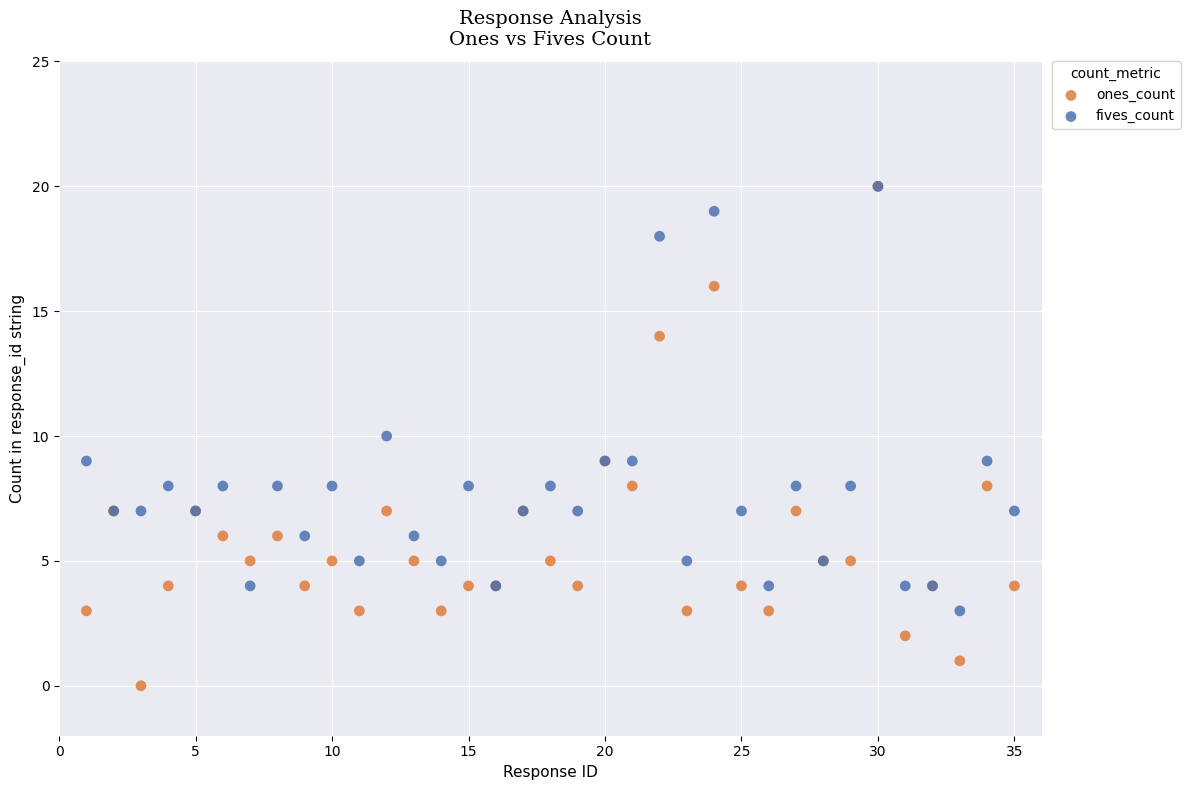

In the fives_count series, what Y value is closest to 11?

10